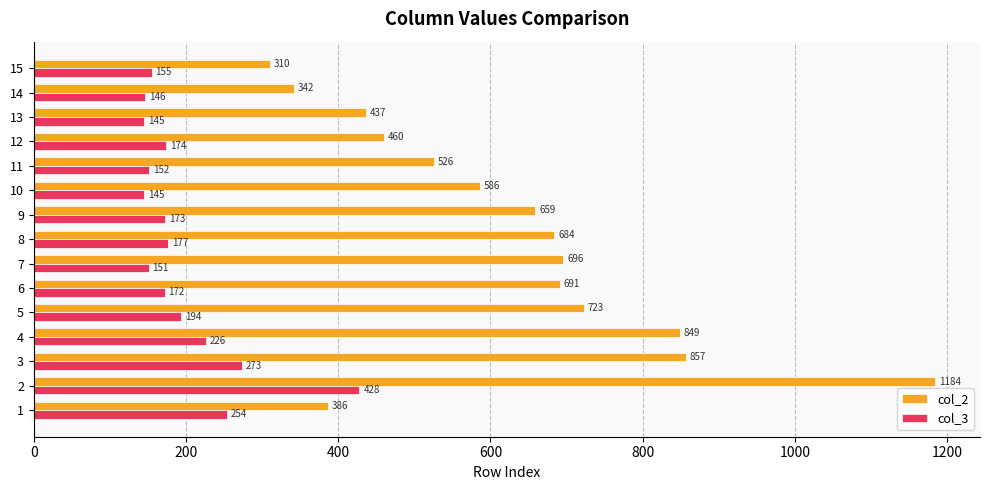

At which label is col_2 closest to 747?

5